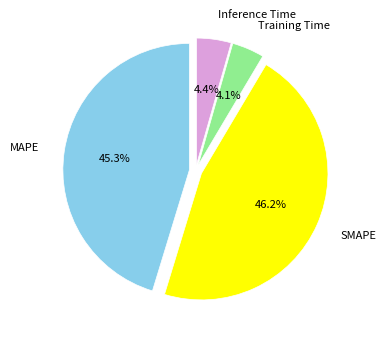

Is there any slice that represents more than half of the pie?

No